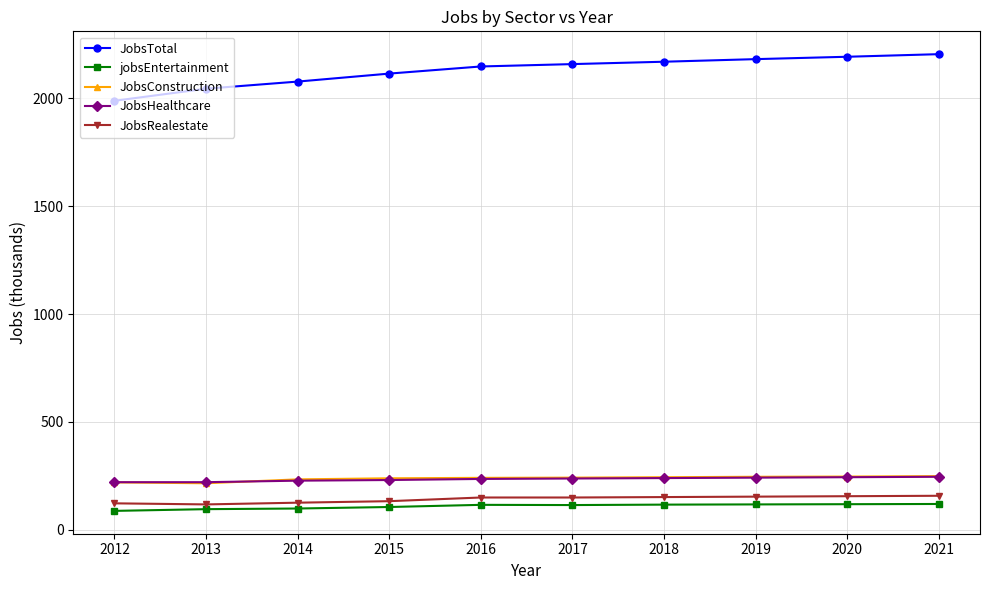

True or false: JobsConstruction and jobsEntertainment intersect in this chart.

False